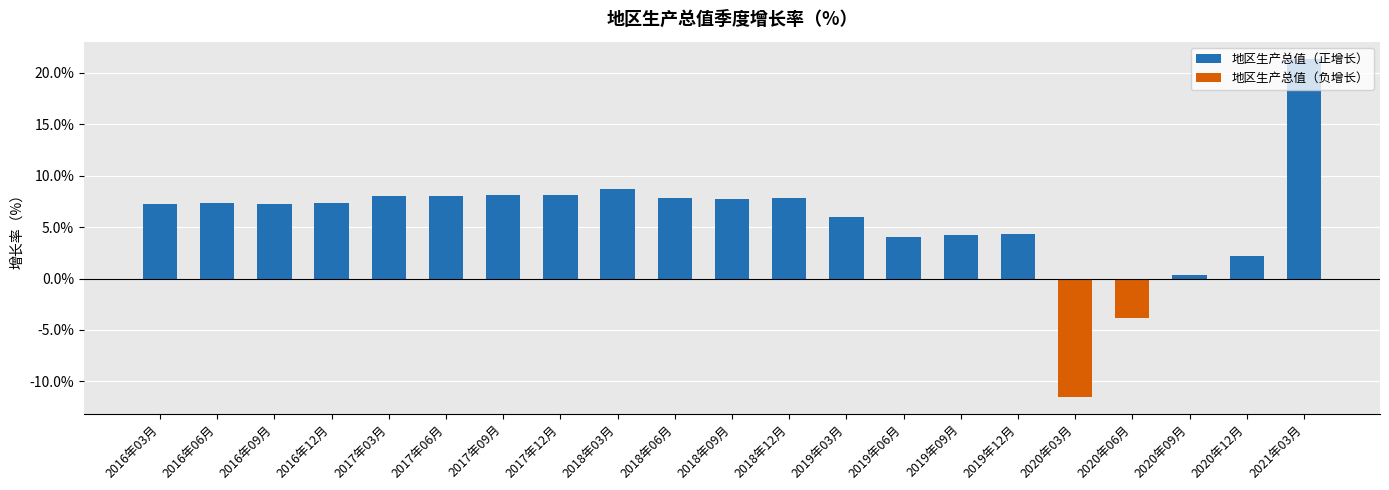

What is the label of the 7th bar from the right?

2019年09月